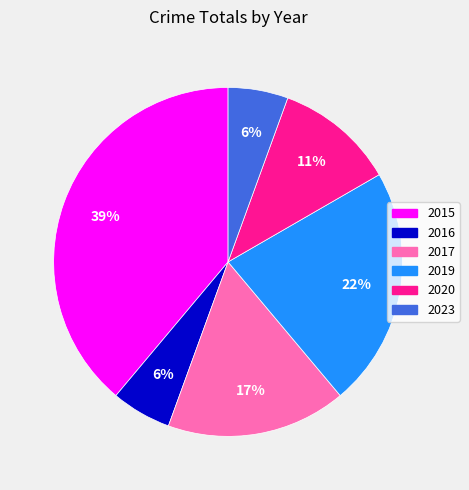

The 2020 slice represents 1% of the pie. True or false?

False